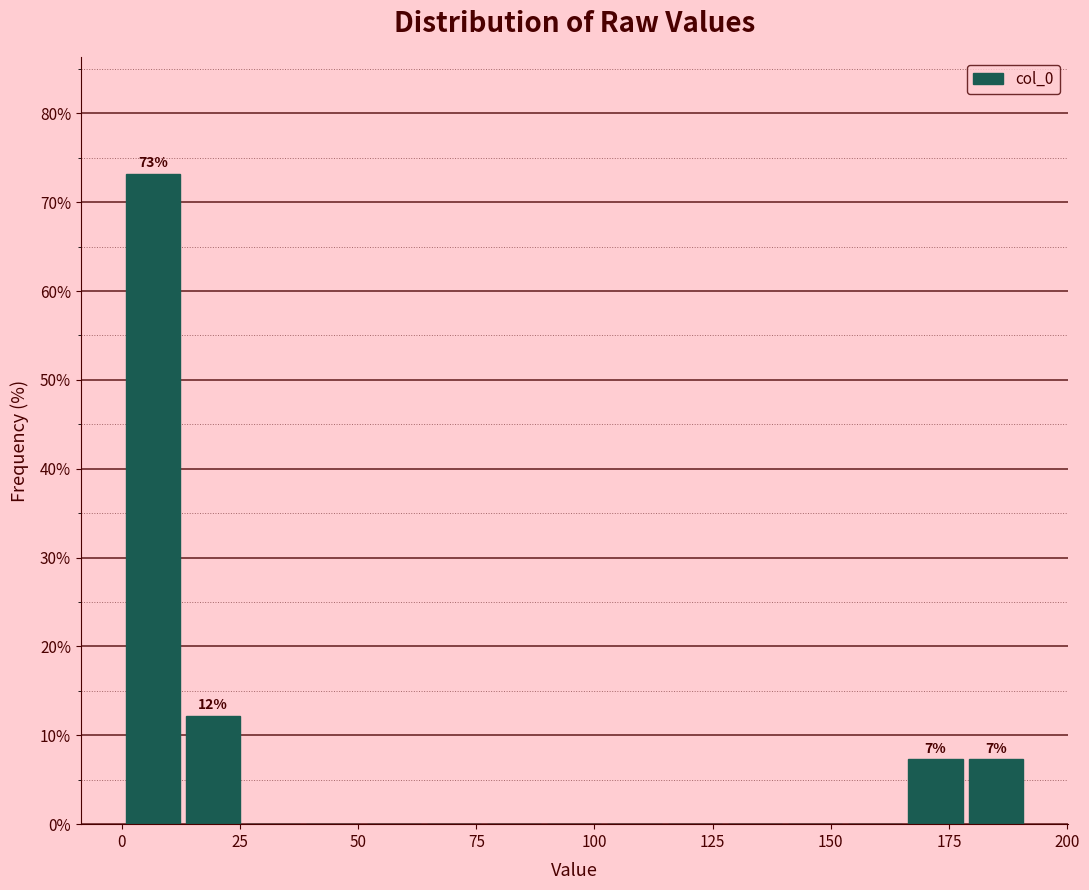

Read against the x-axis, roughly where is the centre of the tallest bar?

5